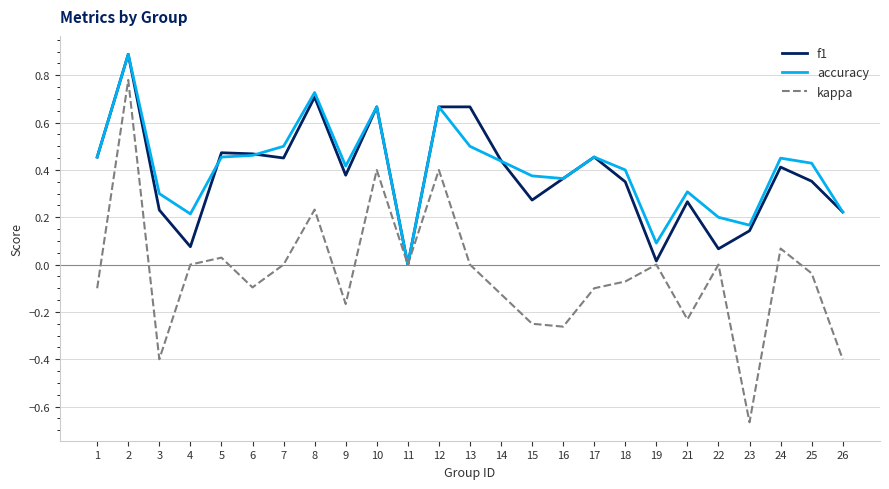

What are all the series names shown in the legend?

f1, accuracy, kappa